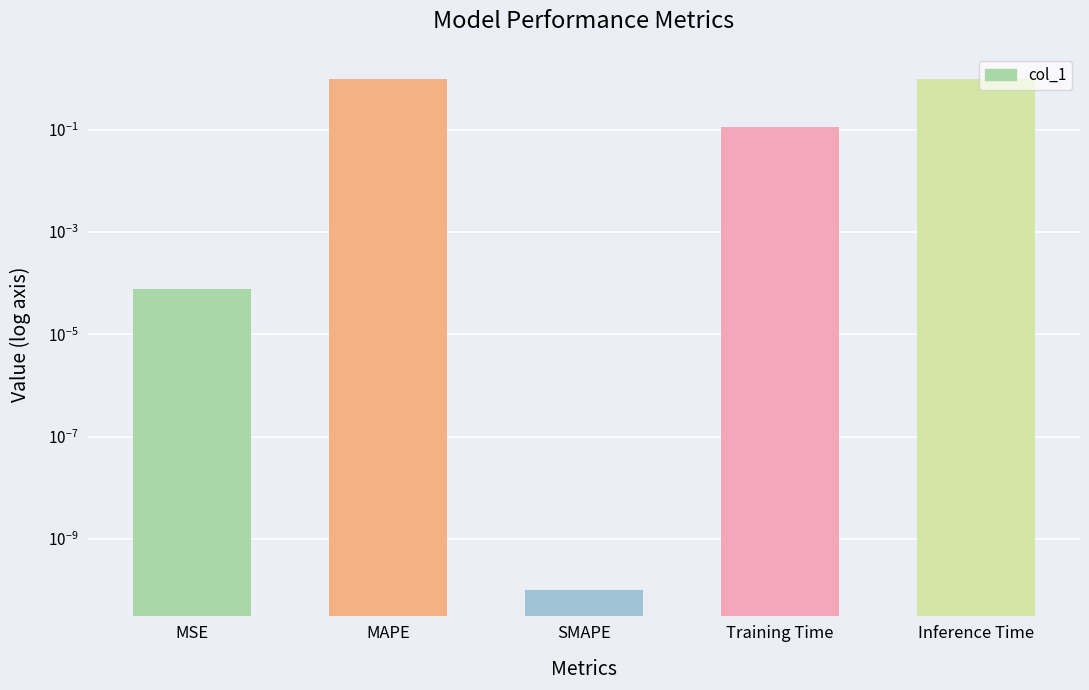

Is it true that the value at SMAPE is 0.0?

True